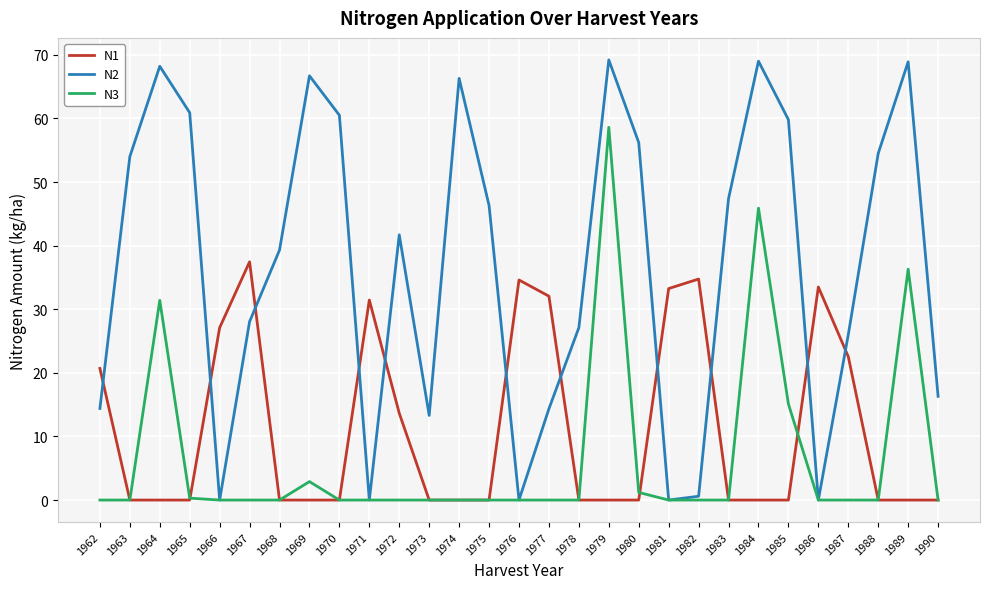

Which series has the widest spread of values?

N2